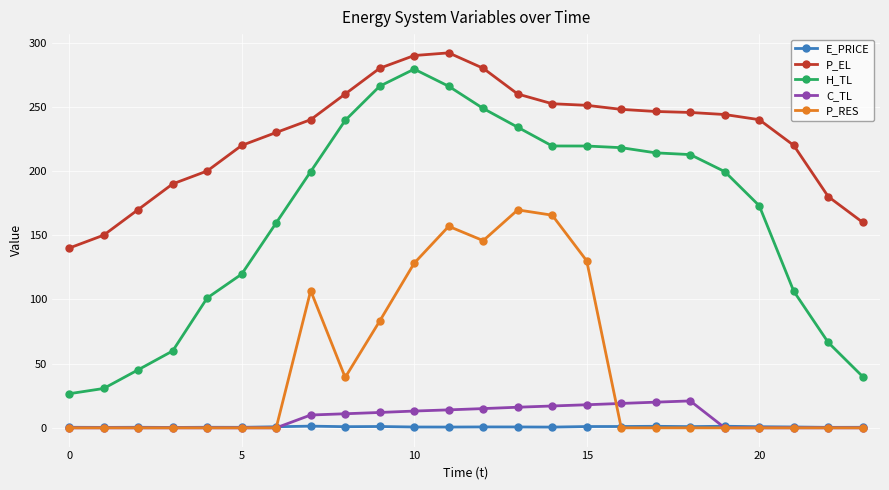

Which series has the largest range (max minus min)?

H_TL